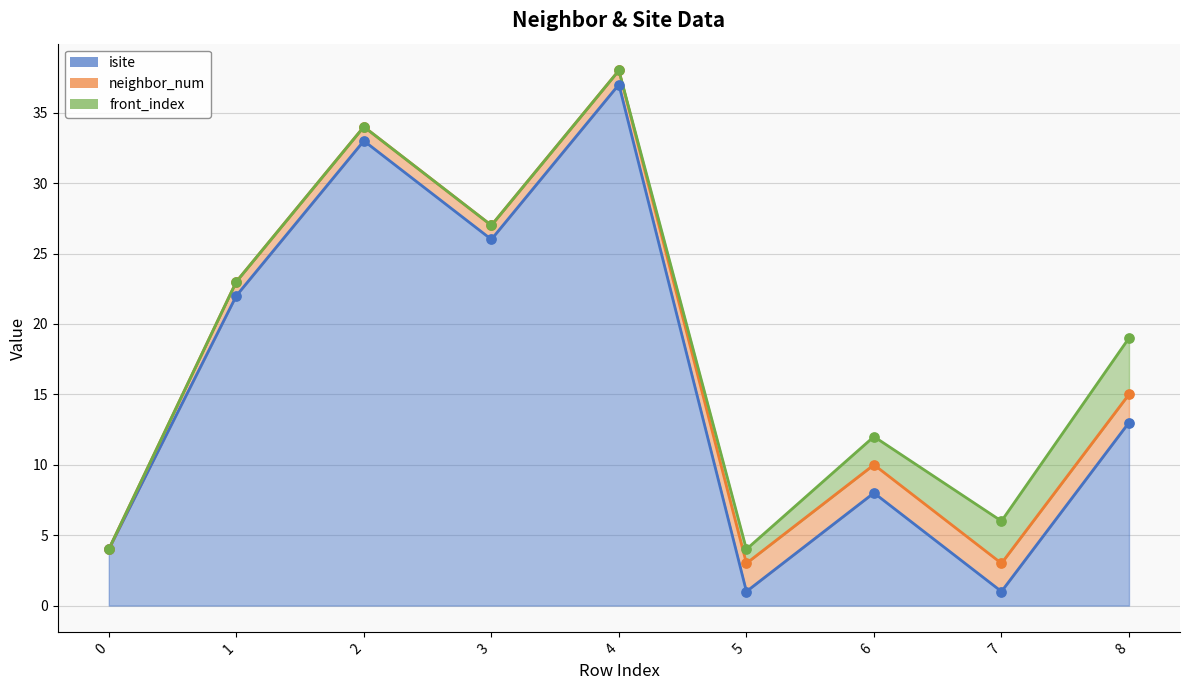

At which category is the sum across all series the highest?

4